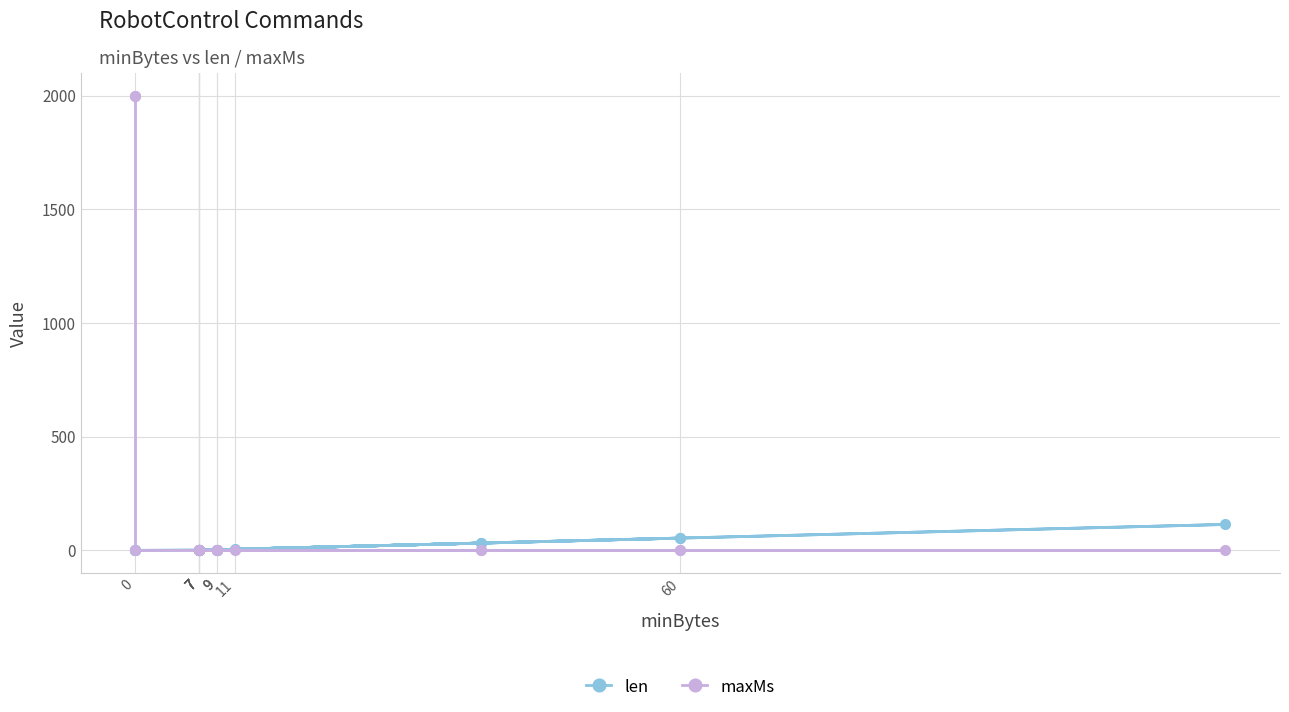

Count the number of data series in this chart.

2